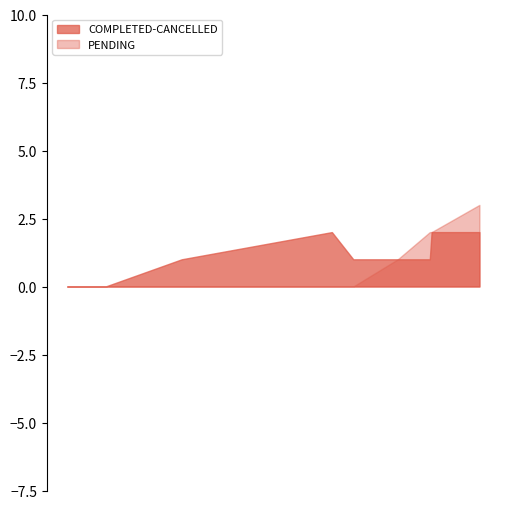

True or false: CANCELLED has a value of 0 at 2020-04-22T03:36:09.

False